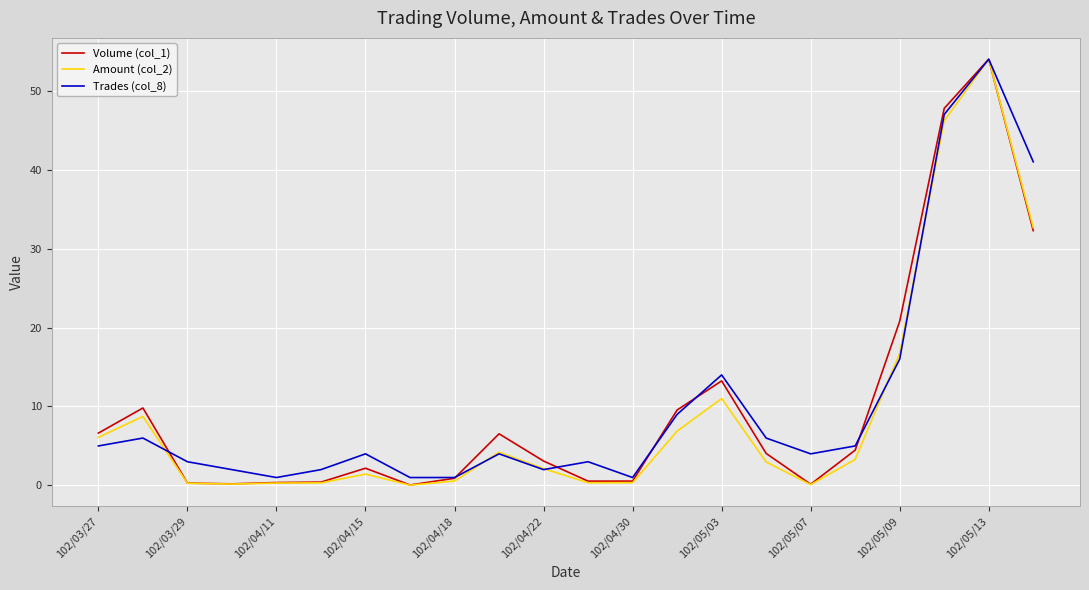

What is the maximum value shown in the chart?

54.0